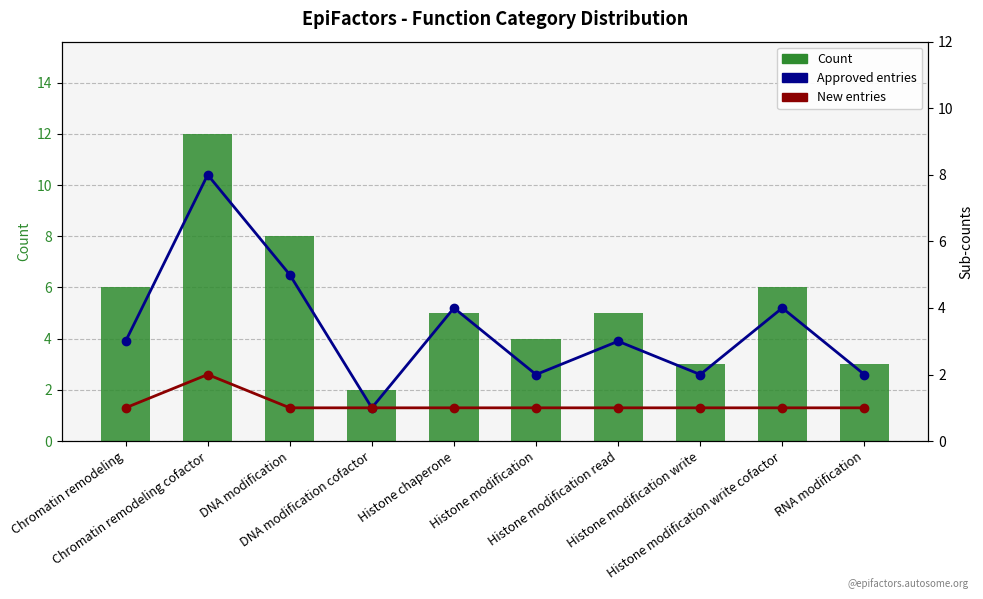

What is the spread (max minus min) of values at Chromatin remodeling cofactor?

10